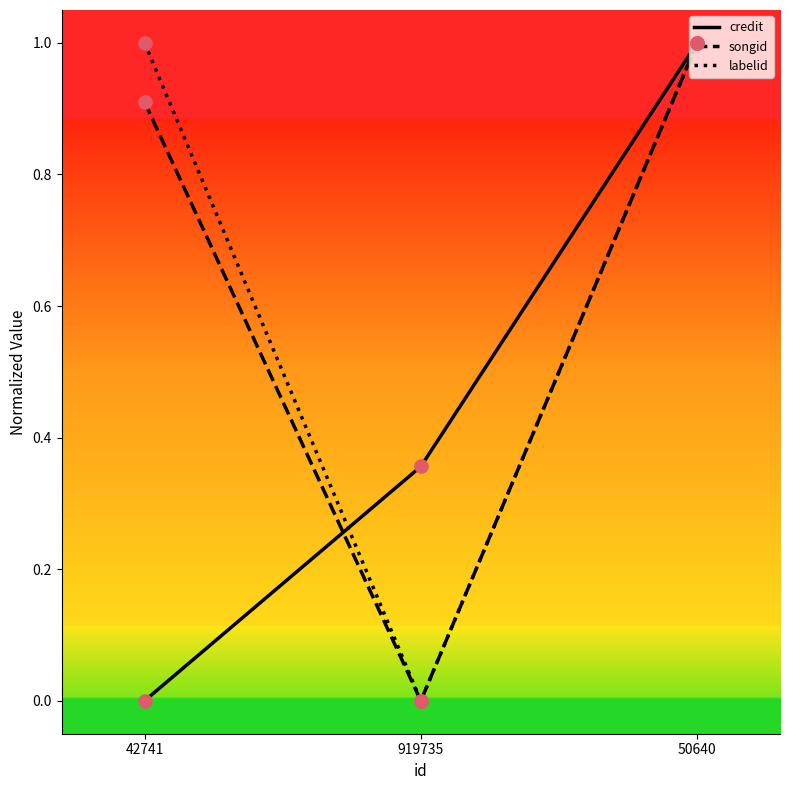

Is the value of credit at 919735 greater than the value of songid at 50640?

No